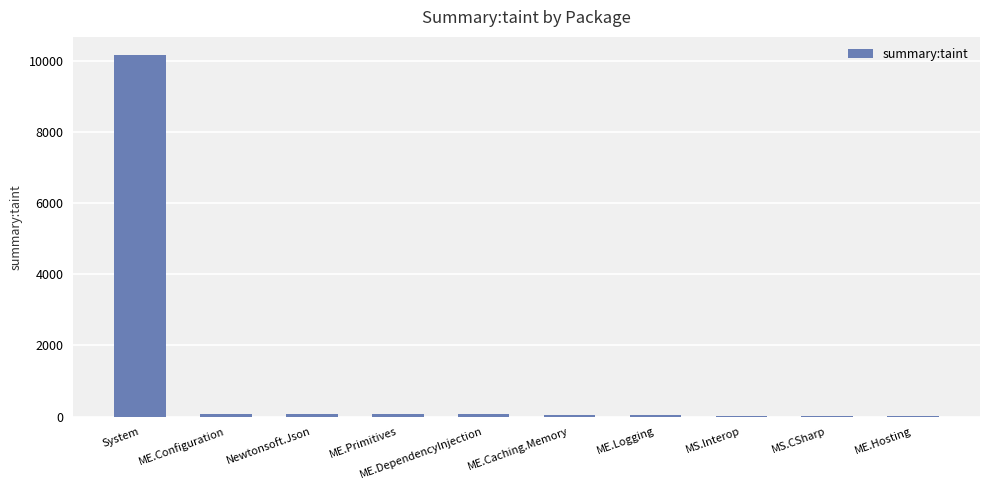

What is the ratio of the value at ME.Caching.Memory to the value at Newtonsoft.Json?

0.6